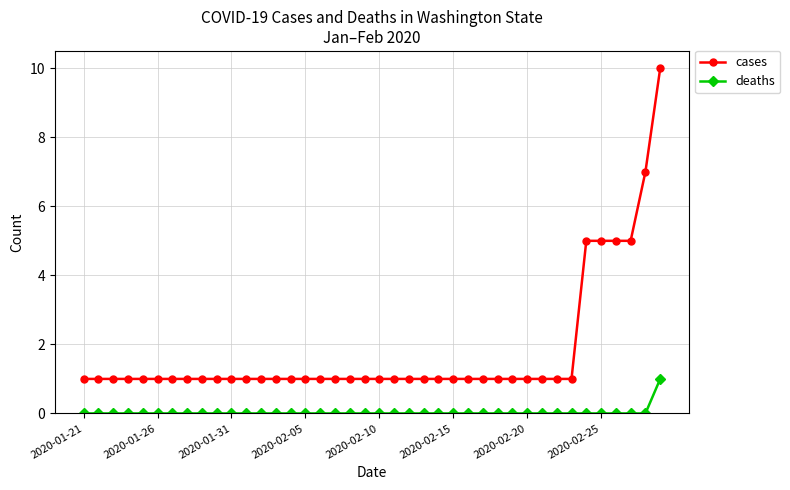

What is the value of the cases point at the 25th from the left?

1